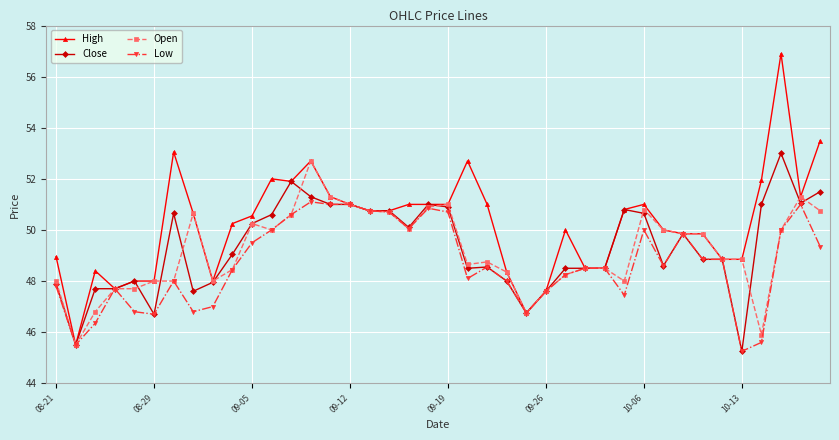

Rank the series by their maximum value, from highest to lowest.

High, Close, Open, Low